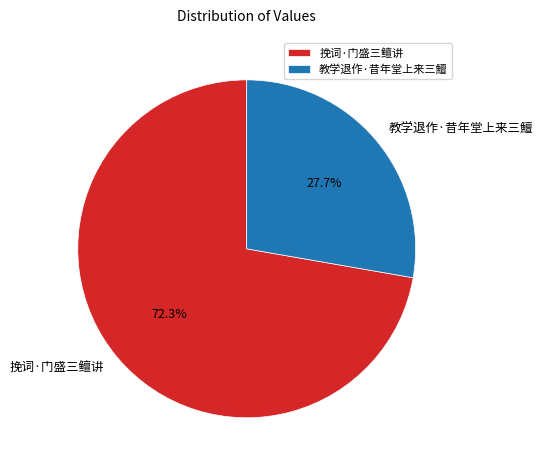

The 教学退作·昔年堂上来三鱣 slice represents 28% of the pie. True or false?

True